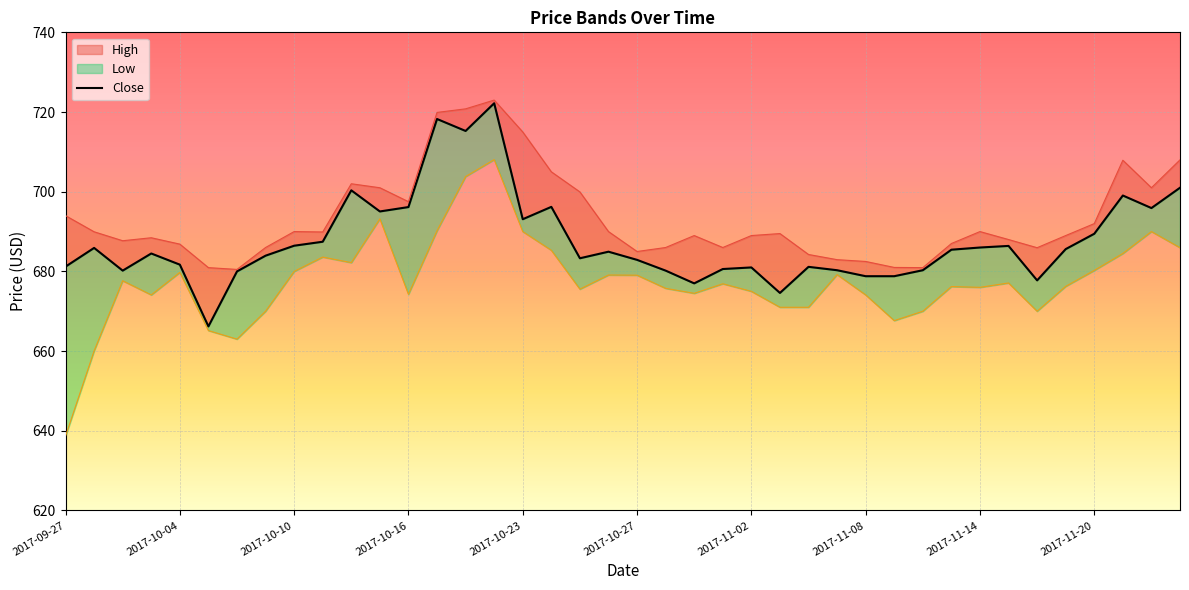

Reading left to right, extract all data points from this chart.

High: 2017-09-27=694.0	2017-09-28=690.0	2017-09-29=687.7	2017-10-03=688.5	2017-10-04=686.9	2017-10-05=681.0	2017-10-06=680.5	2017-10-09=686.0	2017-10-10=690.0	2017-10-11=689.9	2017-10-12=702.0	2017-10-13=701.0	2017-10-16=697.5	2017-10-17=719.9	2017-10-18=720.8	2017-10-19=723.0	2017-10-23=715.0	2017-10-24=705.0	2017-10-25=700.0	2017-10-26=690.0	2017-10-27=685.0	2017-10-30=686.0	2017-10-31=689.0	2017-11-01=686.0	2017-11-02=689.0	2017-11-03=689.5	2017-11-06=684.2	2017-11-07=683.0	2017-11-08=682.5	2017-11-09=681.0	2017-11-10=681.0	2017-11-13=687.0	2017-11-14=690.0	2017-11-15=688.0	2017-11-16=686.0	2017-11-17=689.0	2017-11-20=692.0	2017-11-21=707.9	2017-11-22=701.0	2017-11-23=708.0
Close: 2017-09-27=681.2	2017-09-28=685.9	2017-09-29=680.2	2017-10-03=684.5	2017-10-04=681.7	2017-10-05=666.2	2017-10-06=680.0	2017-10-09=684.0	2017-10-10=686.5	2017-10-11=687.5	2017-10-12=700.4	2017-10-13=695.0	2017-10-16=696.1	2017-10-17=718.2	2017-10-18=715.2	2017-10-19=722.2	2017-10-23=693.1	2017-10-24=696.2	2017-10-25=683.3	2017-10-26=685.0	2017-10-27=682.9	2017-10-30=680.2	2017-10-31=677.0	2017-11-01=680.6	2017-11-02=681.0	2017-11-03=674.6	2017-11-06=681.1	2017-11-07=680.3	2017-11-08=678.8	2017-11-09=678.8	2017-11-10=680.3	2017-11-13=685.5	2017-11-14=686.0	2017-11-15=686.4	2017-11-16=677.8	2017-11-17=685.6	2017-11-20=689.5	2017-11-21=699.0	2017-11-22=695.9	2017-11-23=701.0
Low: 2017-09-27=638.6	2017-09-28=660.0	2017-09-29=677.6	2017-10-03=674.1	2017-10-04=679.8	2017-10-05=665.1	2017-10-06=663.0	2017-10-09=670.0	2017-10-10=680.0	2017-10-11=683.6	2017-10-12=682.2	2017-10-13=693.2	2017-10-16=674.2	2017-10-17=690.2	2017-10-18=703.8	2017-10-19=708.0	2017-10-23=690.0	2017-10-24=685.3	2017-10-25=675.5	2017-10-26=679.1	2017-10-27=679.0	2017-10-30=675.8	2017-10-31=674.5	2017-11-01=676.9	2017-11-02=675.0	2017-11-03=671.0	2017-11-06=671.0	2017-11-07=679.2	2017-11-08=674.1	2017-11-09=667.6	2017-11-10=670.0	2017-11-13=676.2	2017-11-14=676.0	2017-11-15=677.1	2017-11-16=670.0	2017-11-17=676.2	2017-11-20=680.2	2017-11-21=684.5	2017-11-22=690.0	2017-11-23=686.0